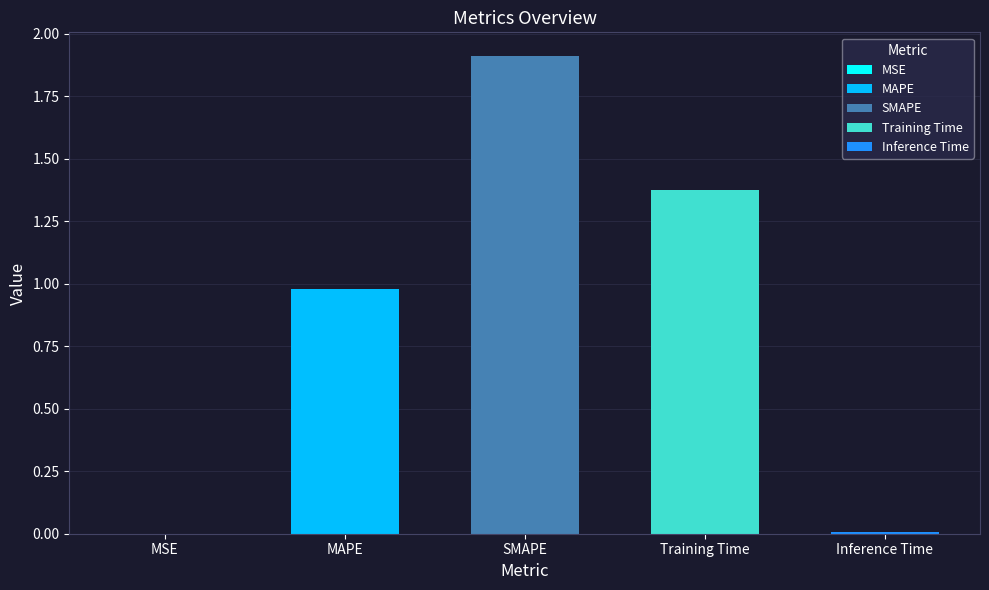

Reading left to right, list all the values displayed in this chart.

MSE=0.0	MAPE=1.0	SMAPE=1.9	Training Time=1.4	Inference Time=0.0